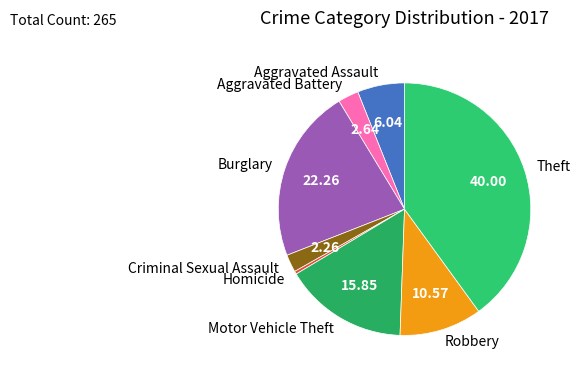

Is Motor Vehicle Theft the majority of the pie?

No